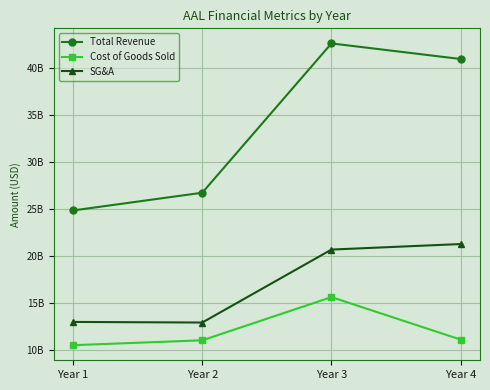

What are all the series names shown in the legend?

Total Revenue, Cost of Goods Sold, SG&A